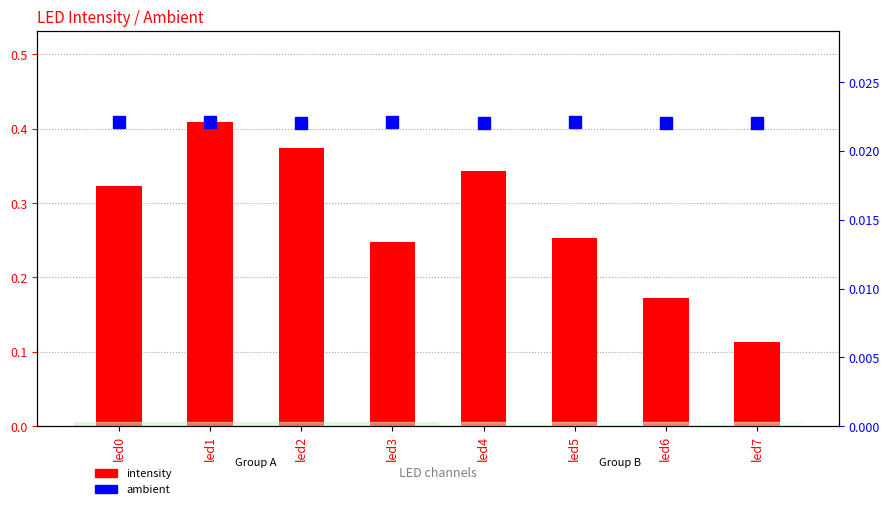

Reading left to right, what are all the values shown in this chart?

intensity: led0=0.3	led1=0.4	led2=0.4	led3=0.2	led4=0.3	led5=0.3	led6=0.2	led7=0.1
ambient: led0=0.0	led1=0.0	led2=0.0	led3=0.0	led4=0.0	led5=0.0	led6=0.0	led7=0.0